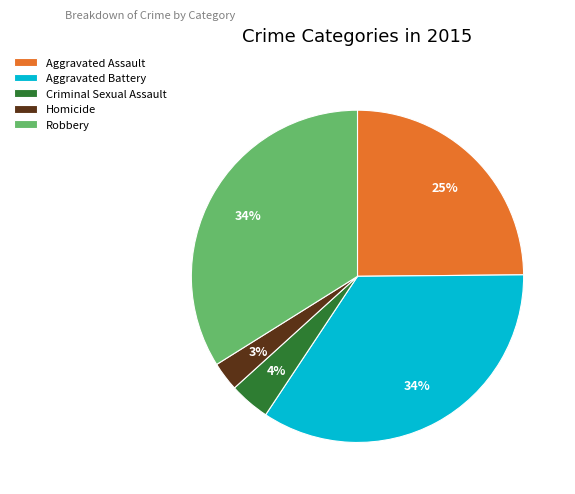

Between Criminal Sexual Assault and Aggravated Battery, which is larger?

Aggravated Battery